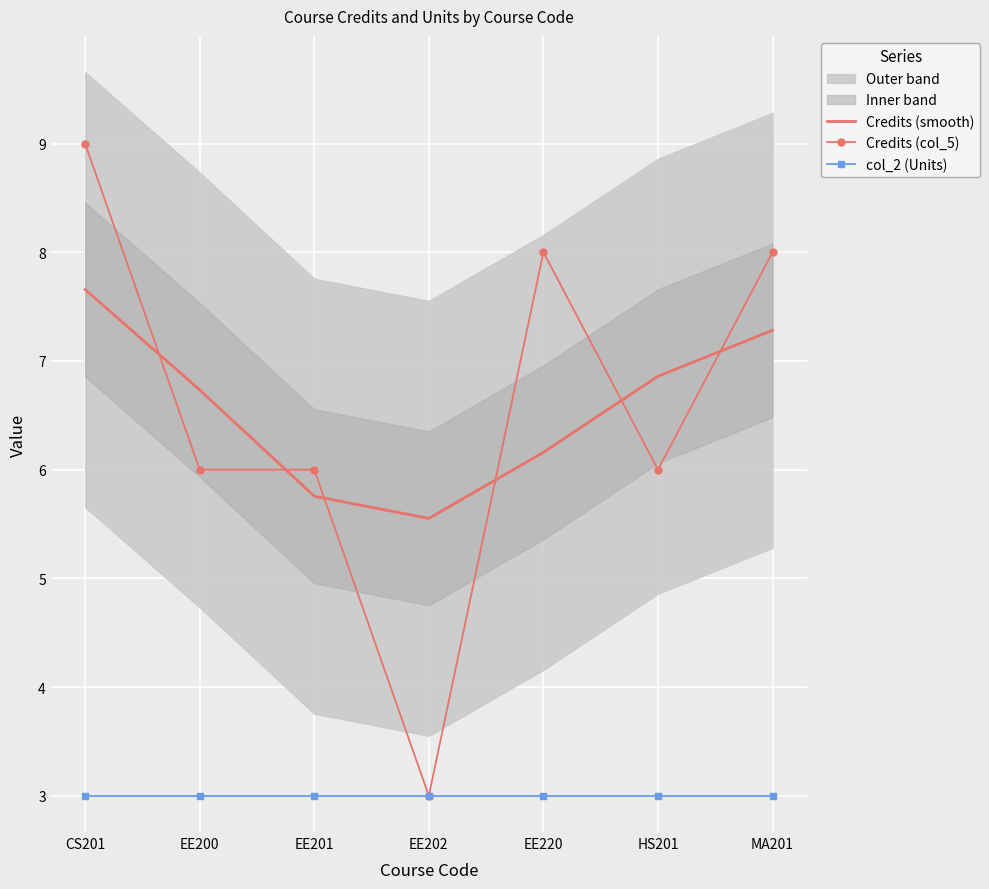

Rank the series by their maximum value, from highest to lowest.

Credits (col_5), Credits (smooth), col_2 (Units)